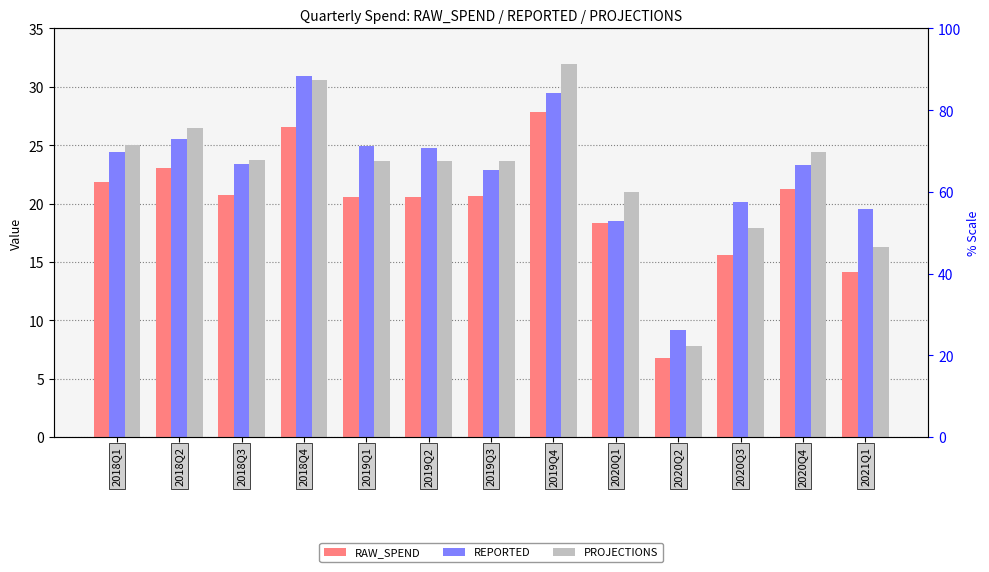

What position from the right is 2020Q1?

5